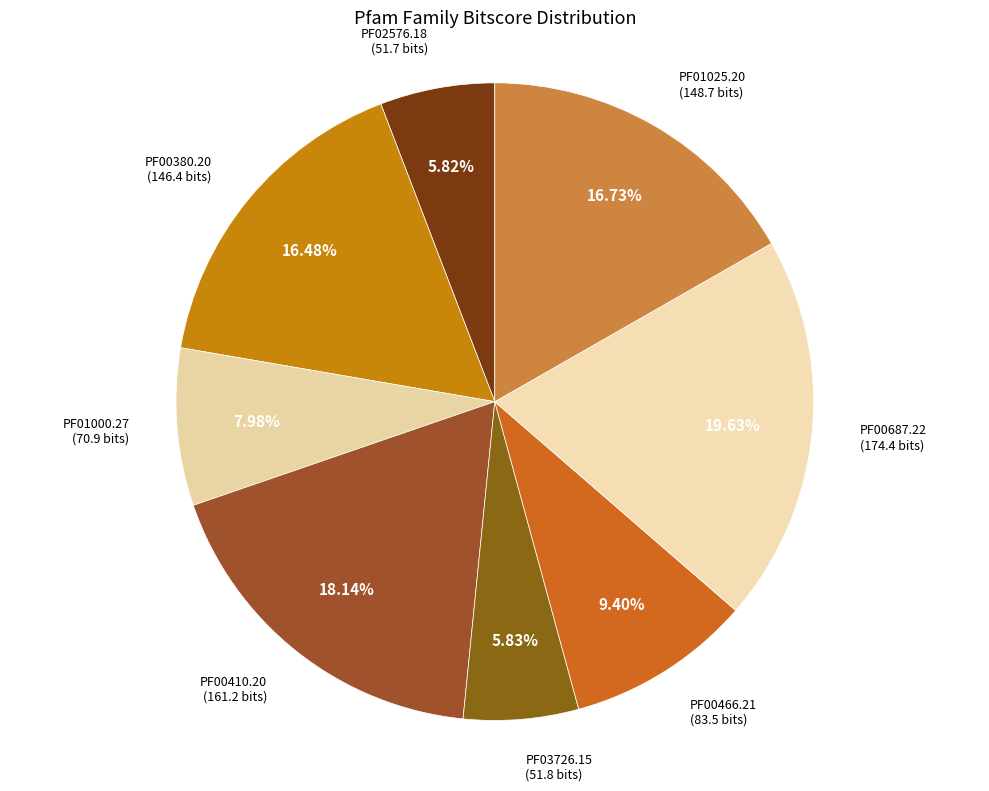

Does any single category account for the majority?

No